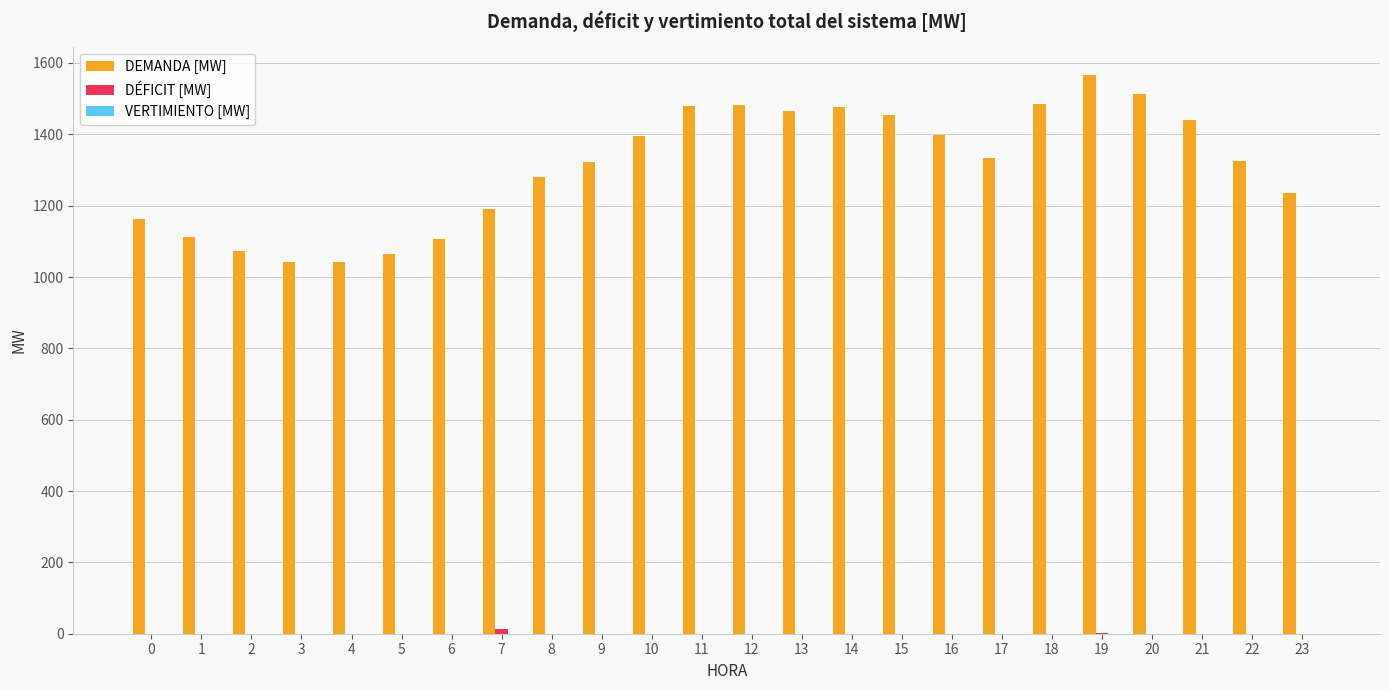

What is the greatest value displayed?

1566.1